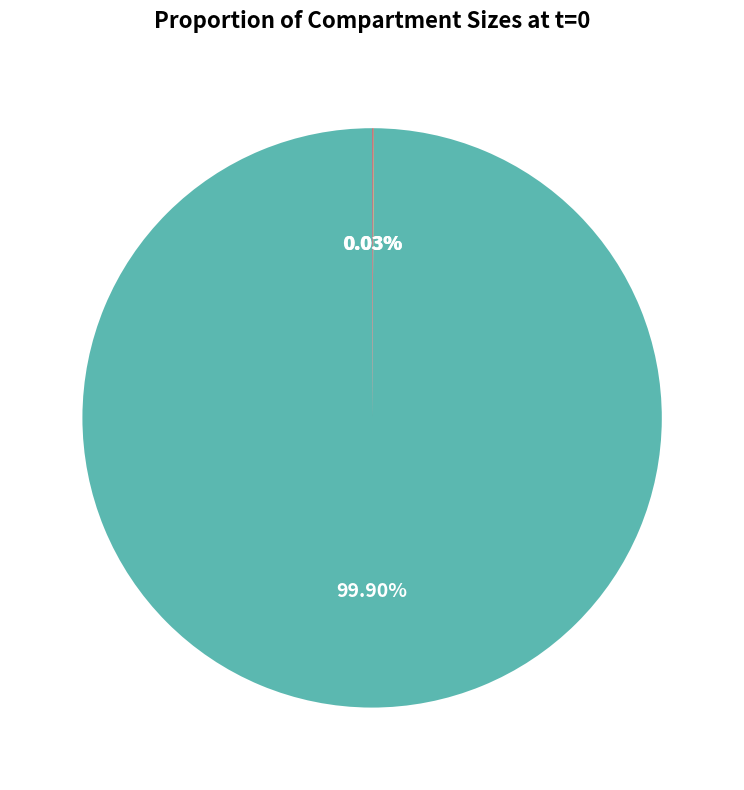

Is there a majority slice in this chart?

Yes